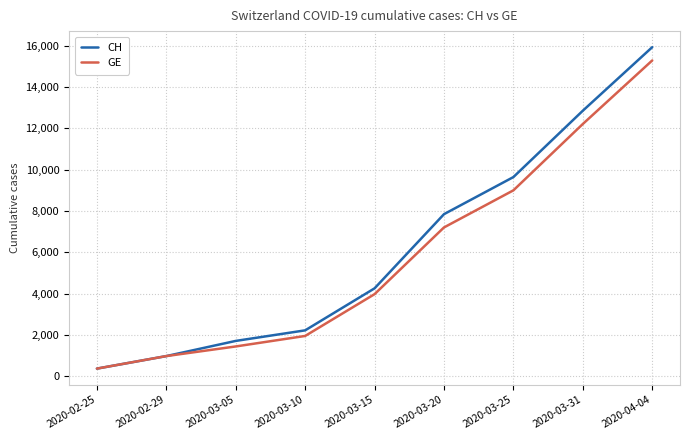

Reading left to right, what are all the values shown in this chart?

CH: 375	981	1715	2226	4259	7847	9642	12852	15926
GE: 375	981	1447	1955	3978	7205	9000	12210	15284